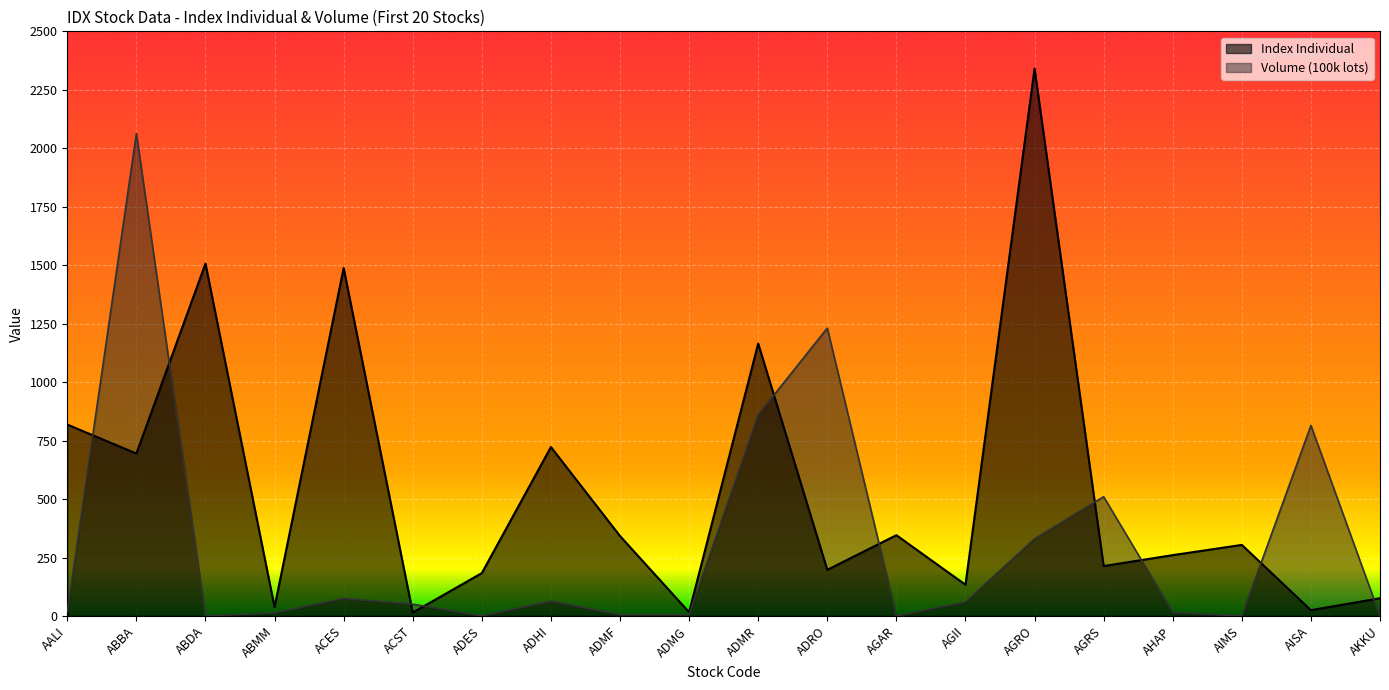

At how many categories does at least one series exceed 2071?

1